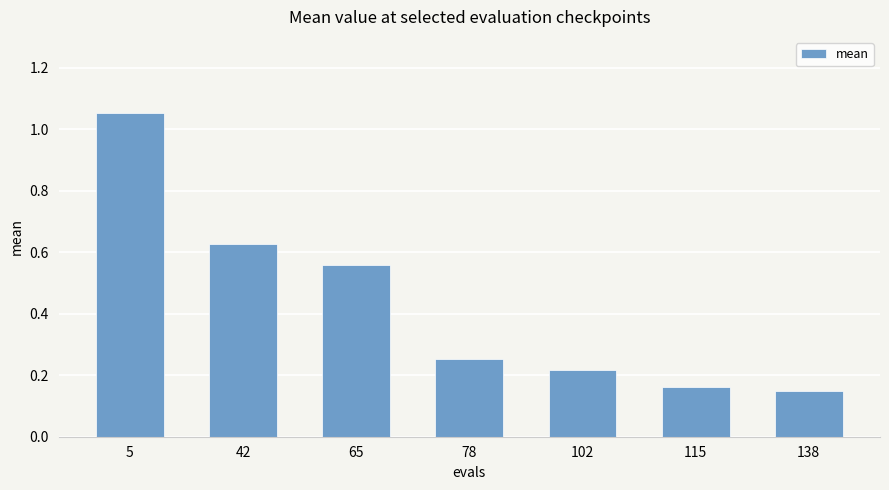

True or false: the data shows 0.9 at 65.

False